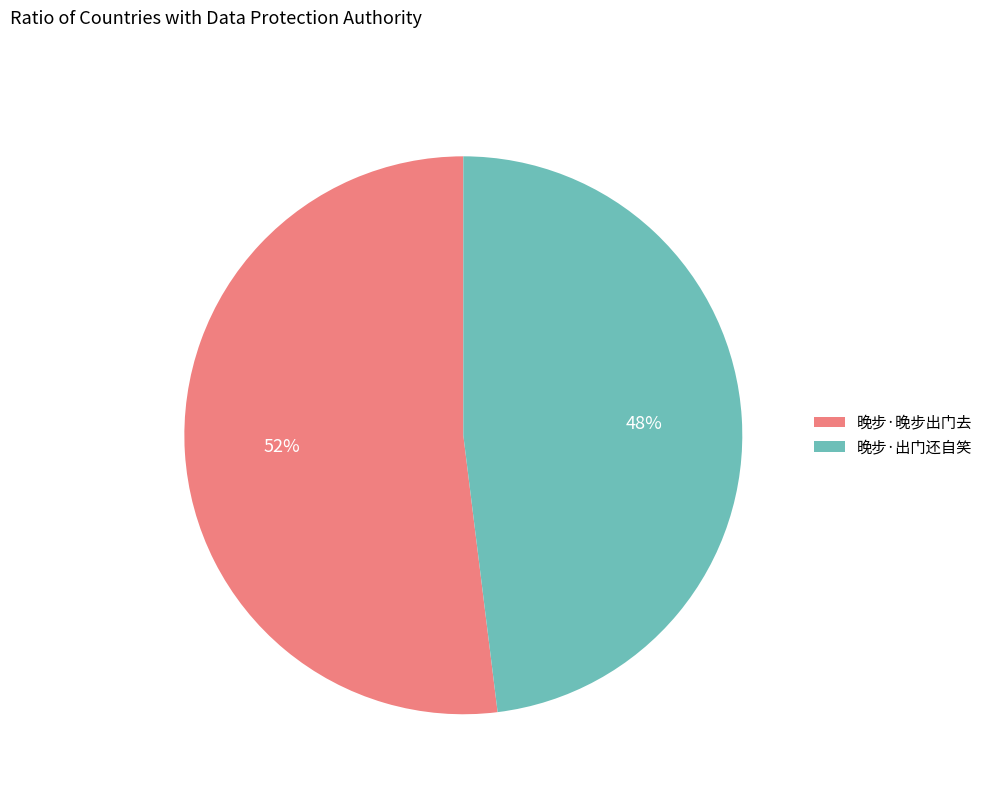

Is it true that 晚步·晚步出门去 is 39% of the pie?

False